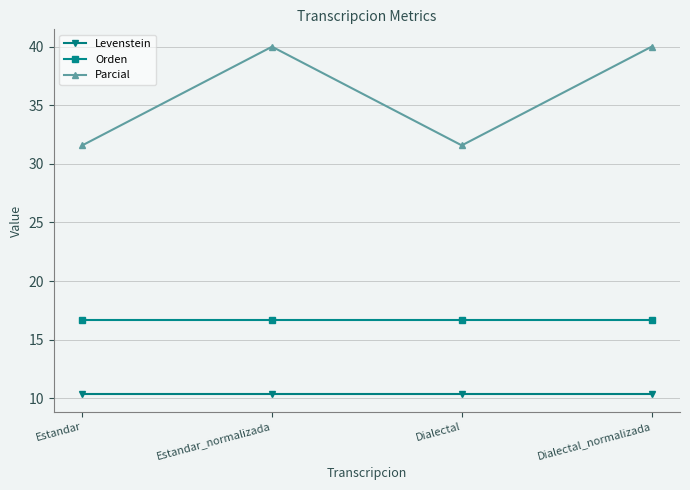

What is the average value of the Orden series?

16.7